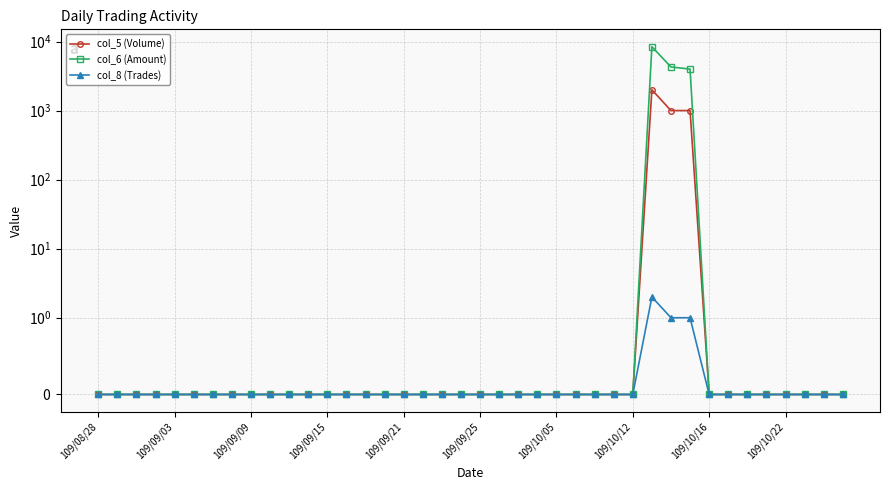

In col_5 (Volume), how many points are higher than both neighbors (excluding endpoints)?

1